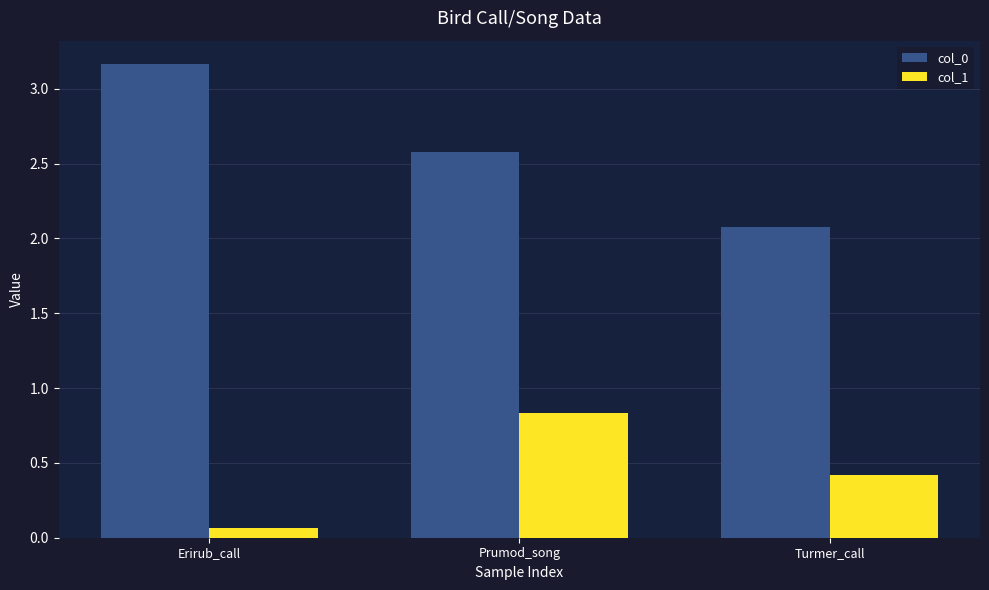

Which series changed the most between Prumod_song and Turmer_call?

col_0